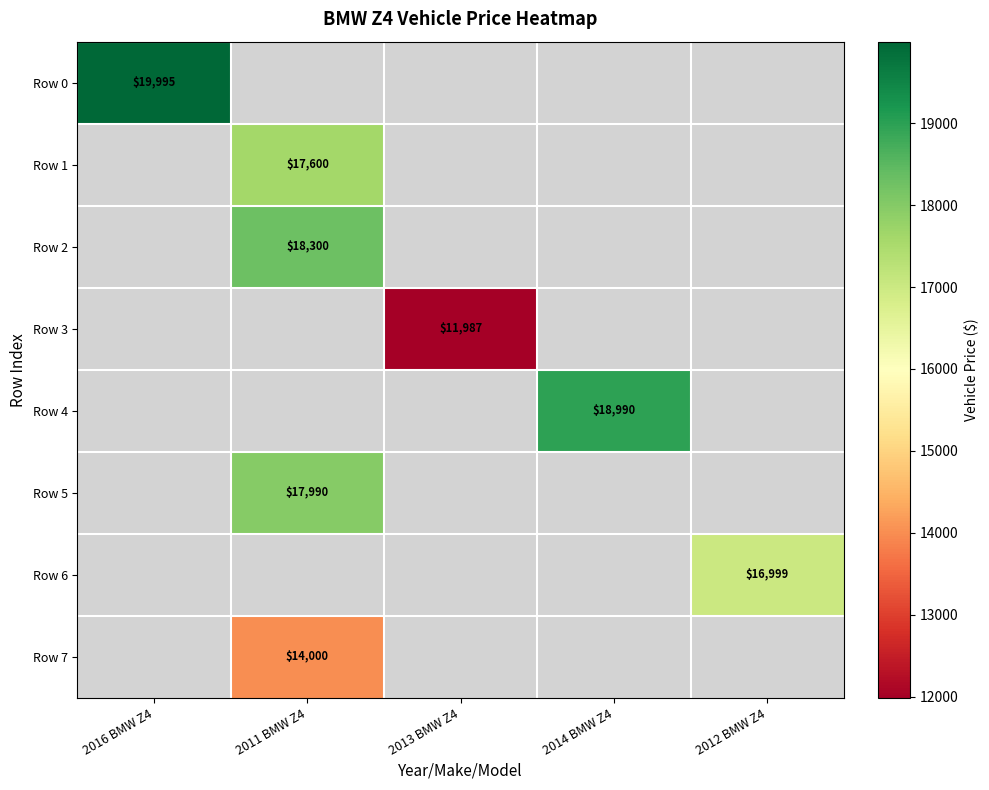

The value of Row 6 at 2012 BMW Z4 is 16999. True or false?

True